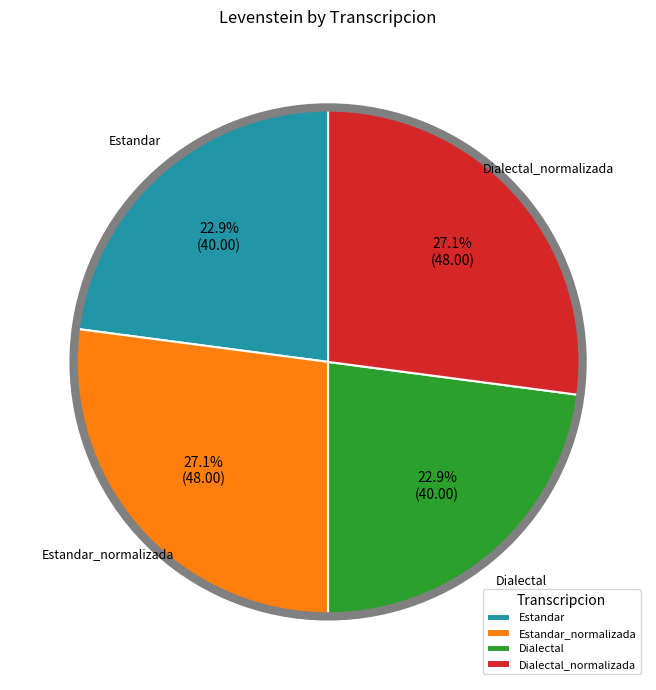

To the nearest percent, what is the difference between the largest and smallest slice percentages?

4%